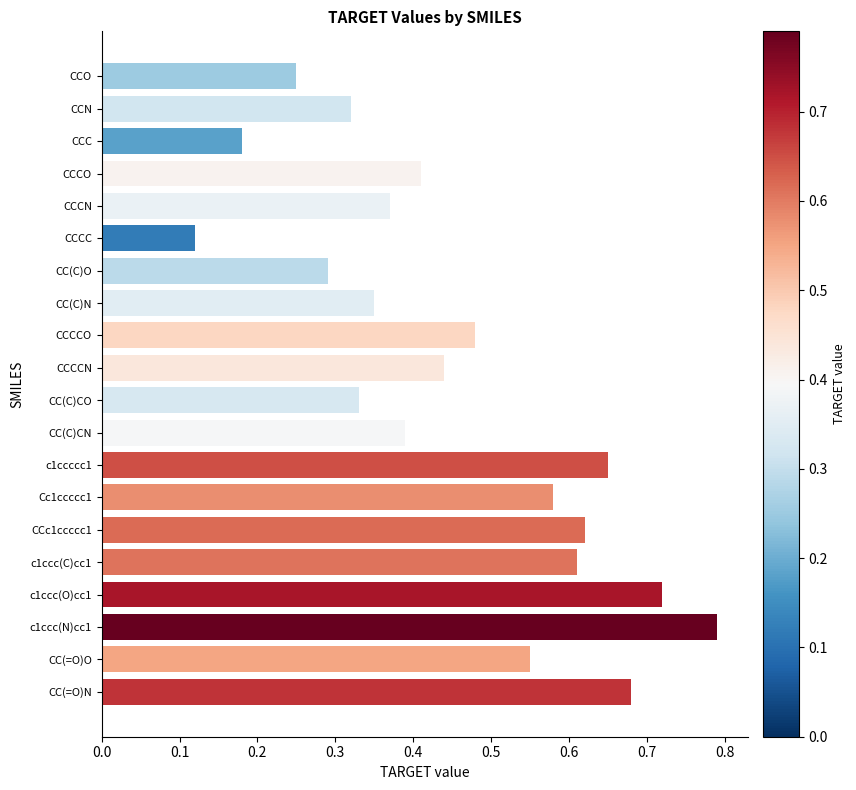

Where is the data nearest to the value 0?

CCCC